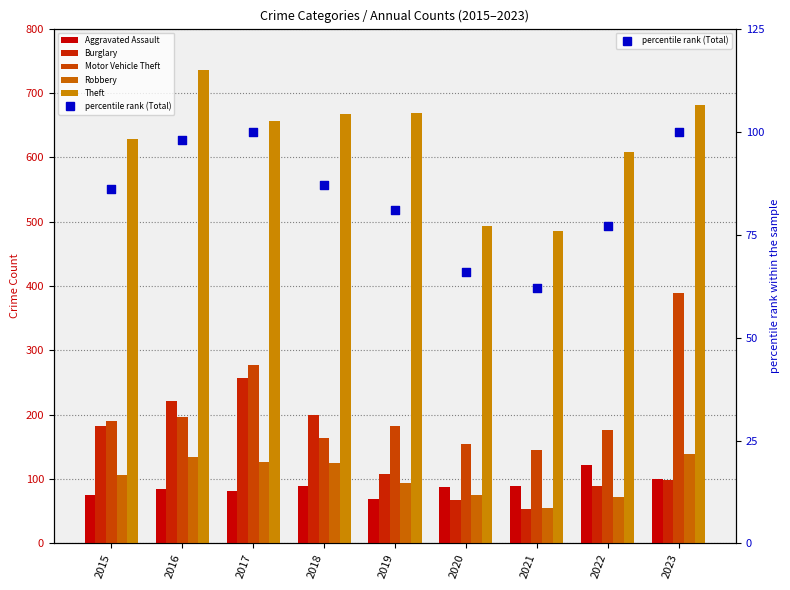

Which series reaches the minimum Y coordinate?

Burglary